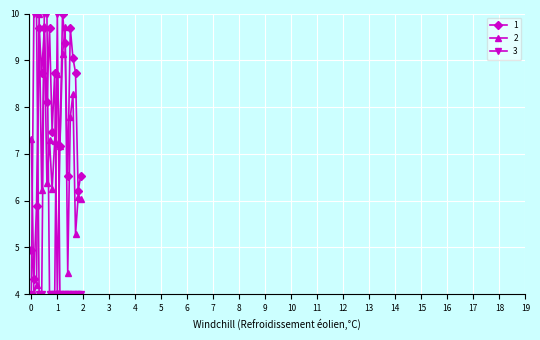

What is the greatest value displayed?

10.0